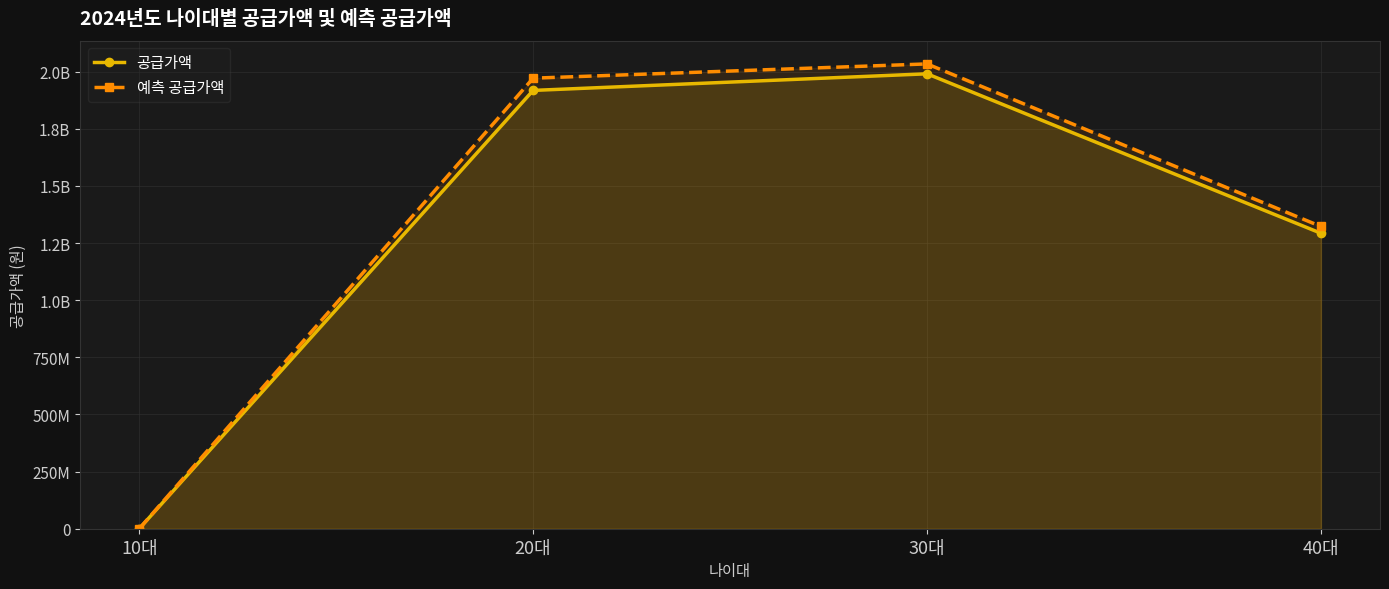

What is the approximate value of 공급가액 at 30대?

1990940000